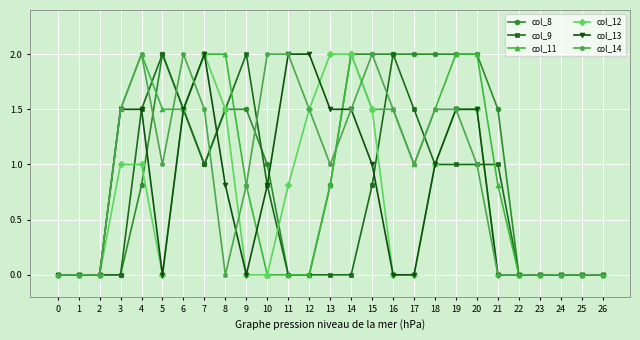

True or false: col_9 has more than 0 interior local peaks.

True